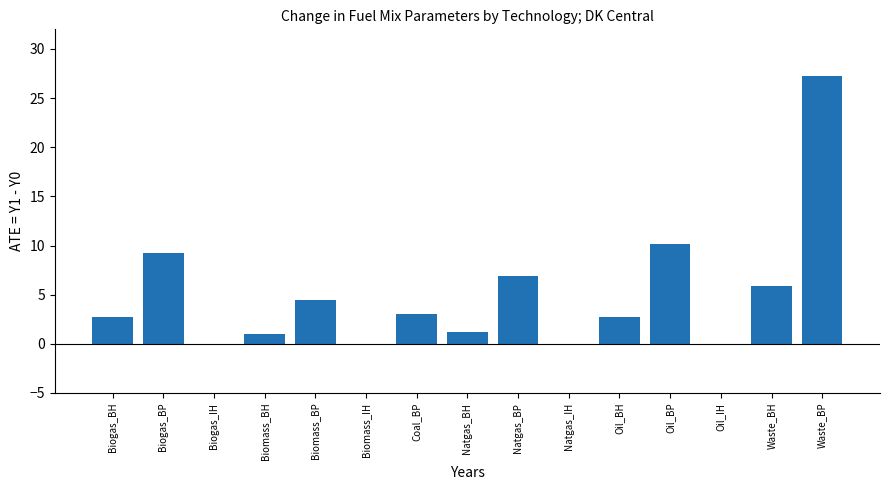

What is the sum of the values at Biomass_BH and Waste_BP?

28.2